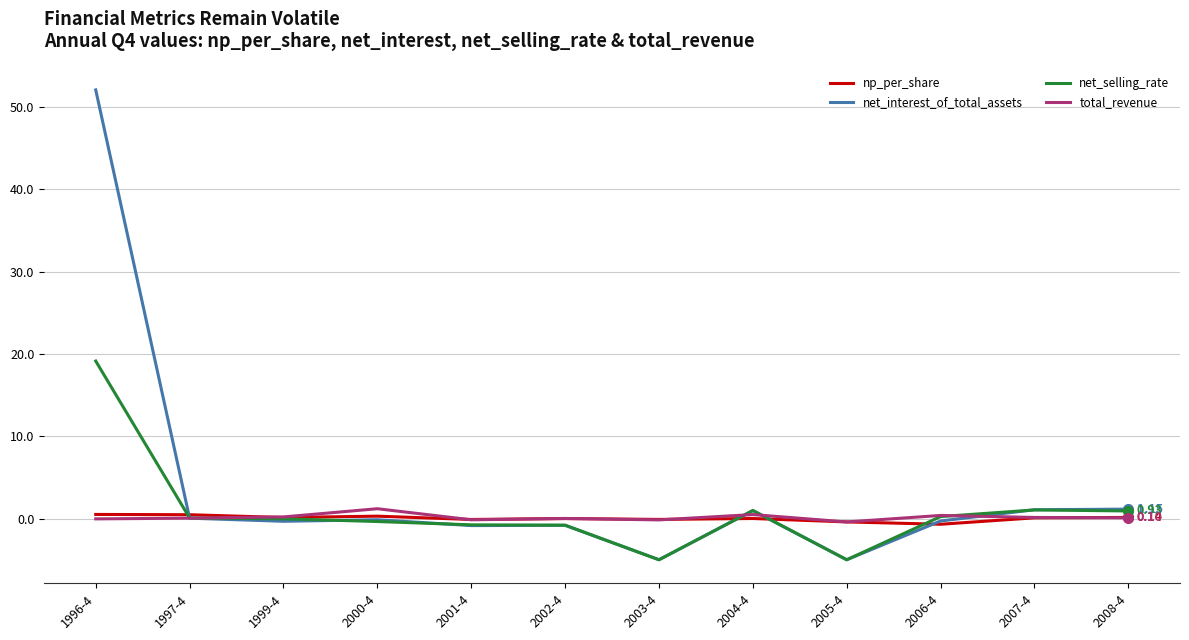

True or false: net_interest_of_total_assets has a value of 87.8 at 1996-4.

False